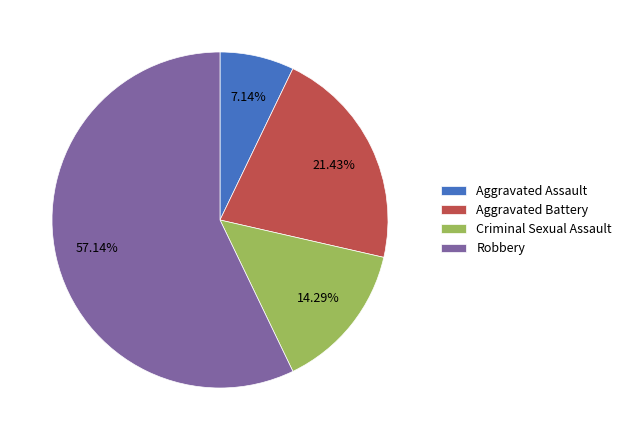

Rank the categories by value from lowest to highest.

Aggravated Assault, Criminal Sexual Assault, Aggravated Battery, Robbery